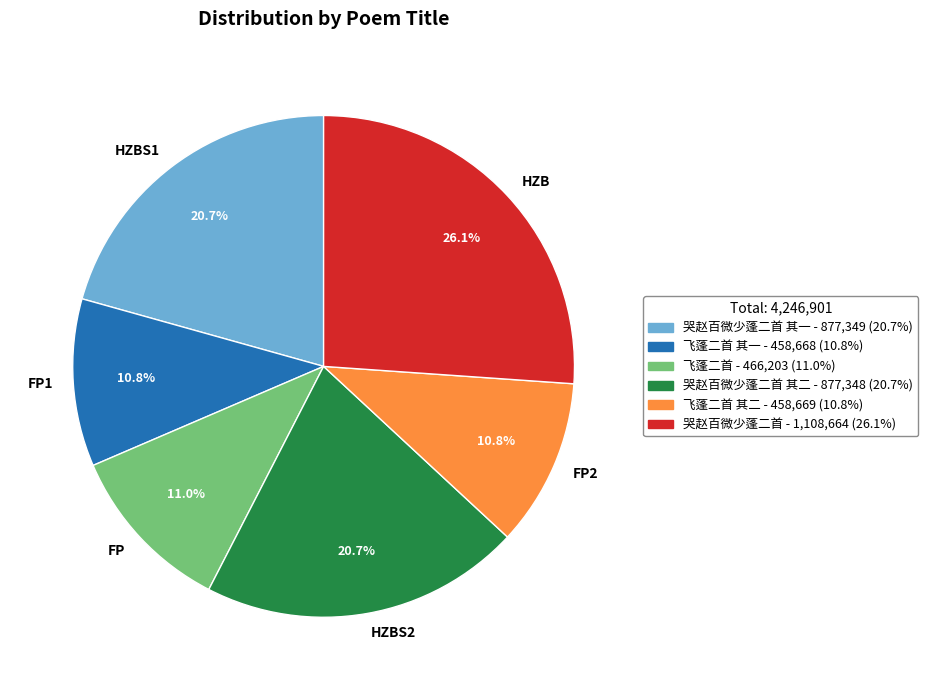

What is the ratio of the value at FP to the value at HZBS1?

0.5